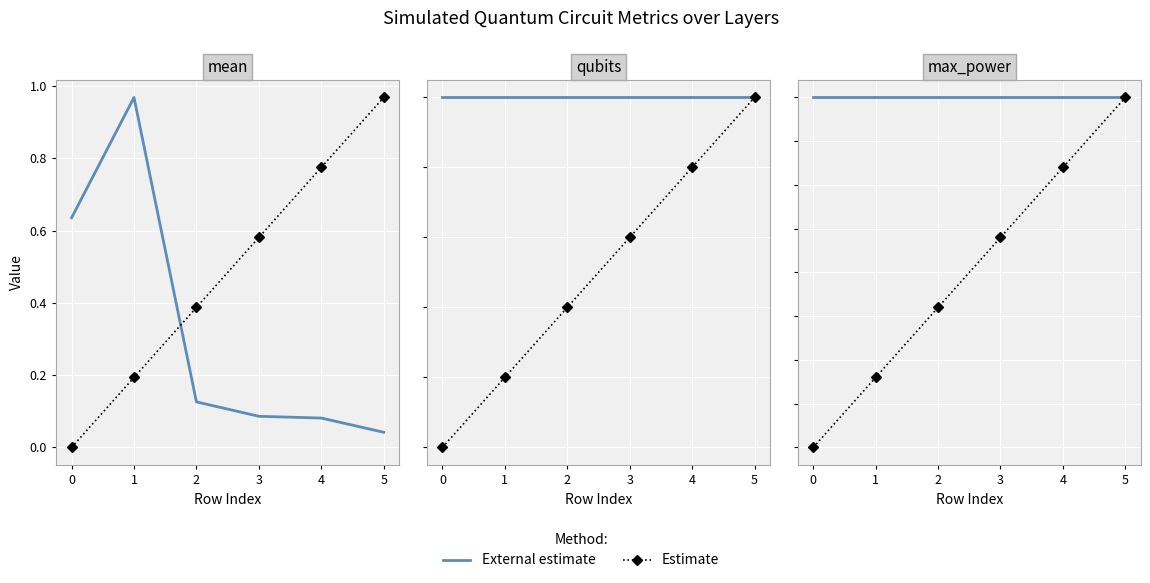

How many lines are shown in the chart?

2